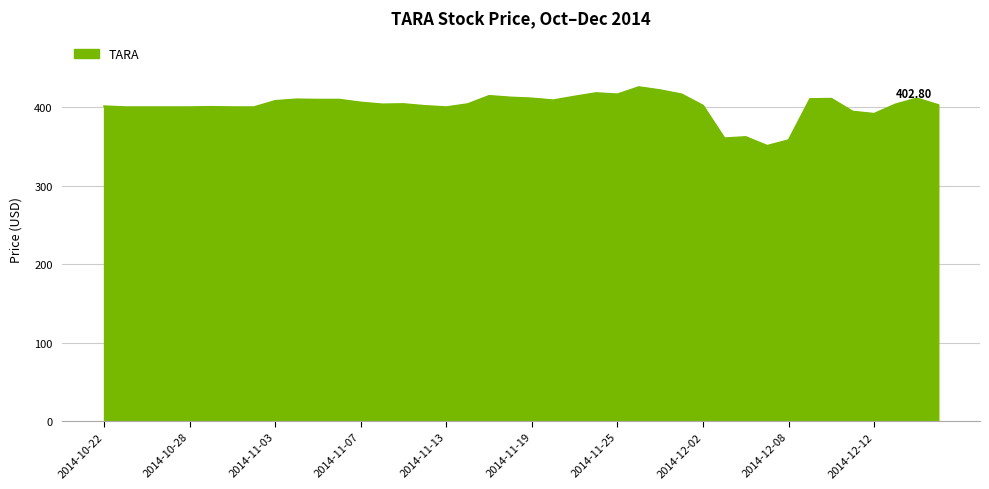

How many lines are shown in the chart?

1